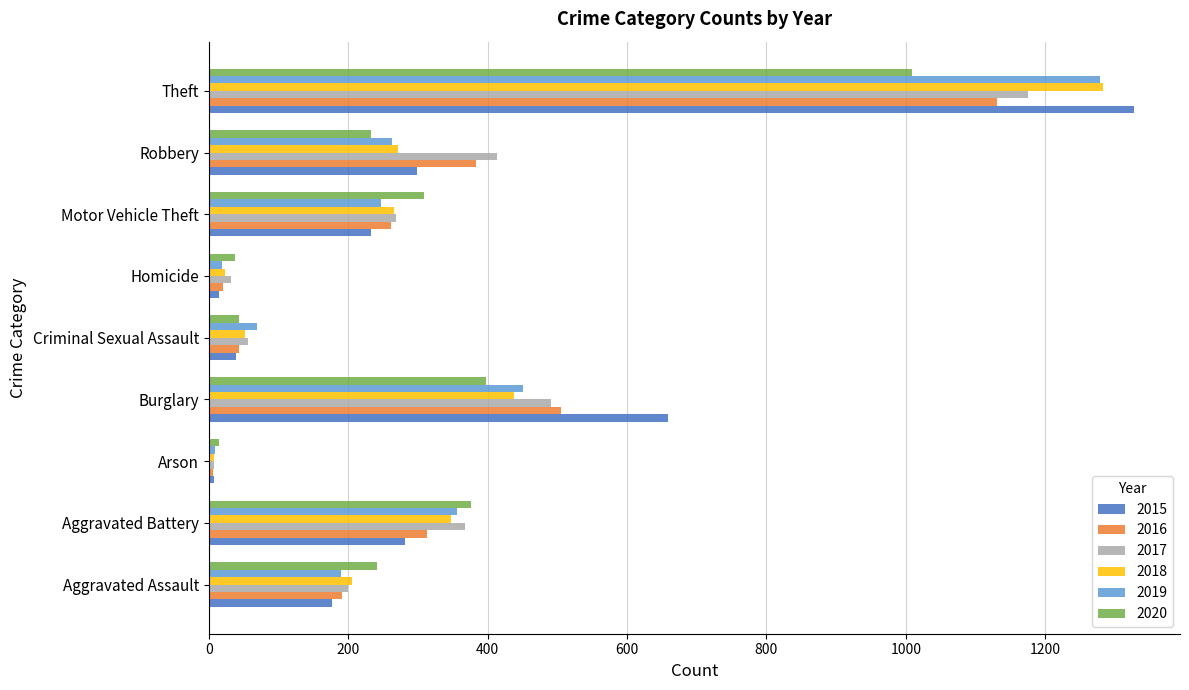

How many distinct data groups are displayed?

6